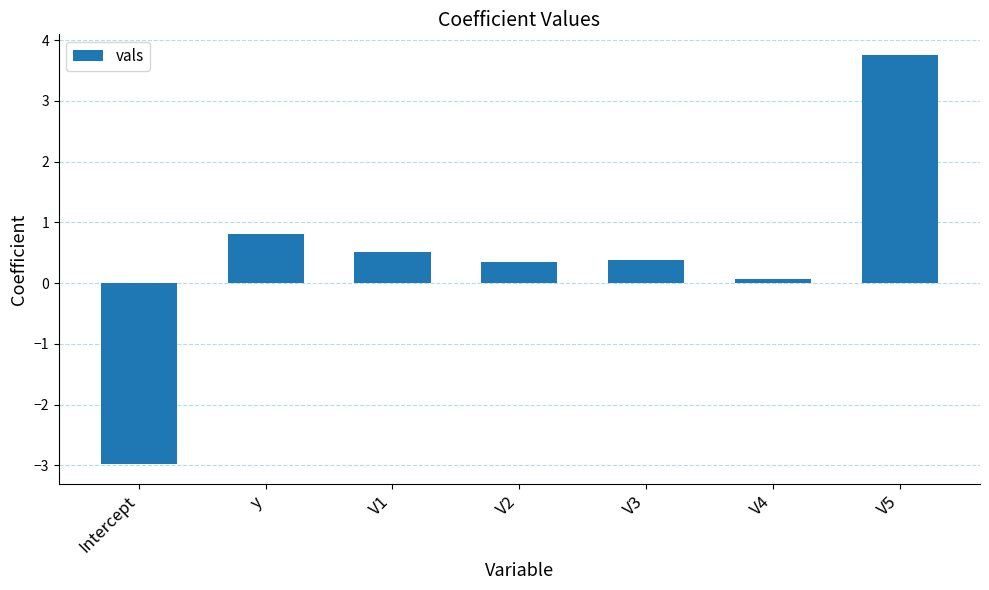

How many categories are shown in the chart?

7